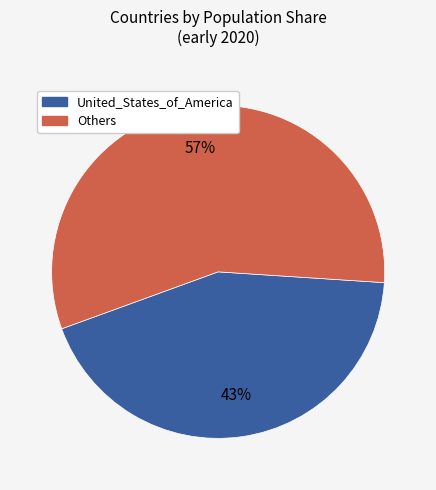

Which has a higher value, United_States_of_America or Others?

Others